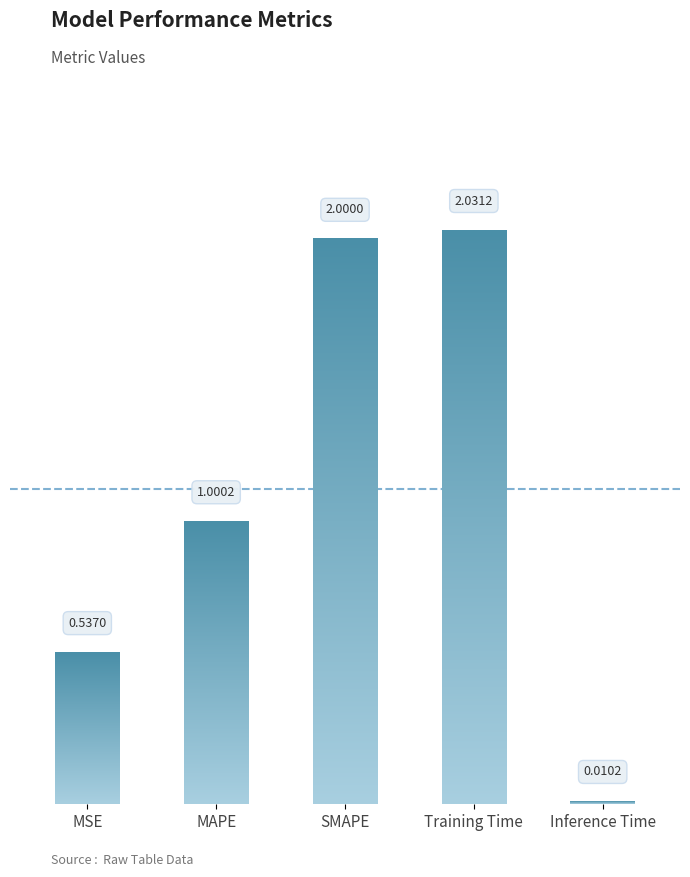

Rank the categories by value from lowest to highest.

Inference Time, MSE, MAPE, SMAPE, Training Time